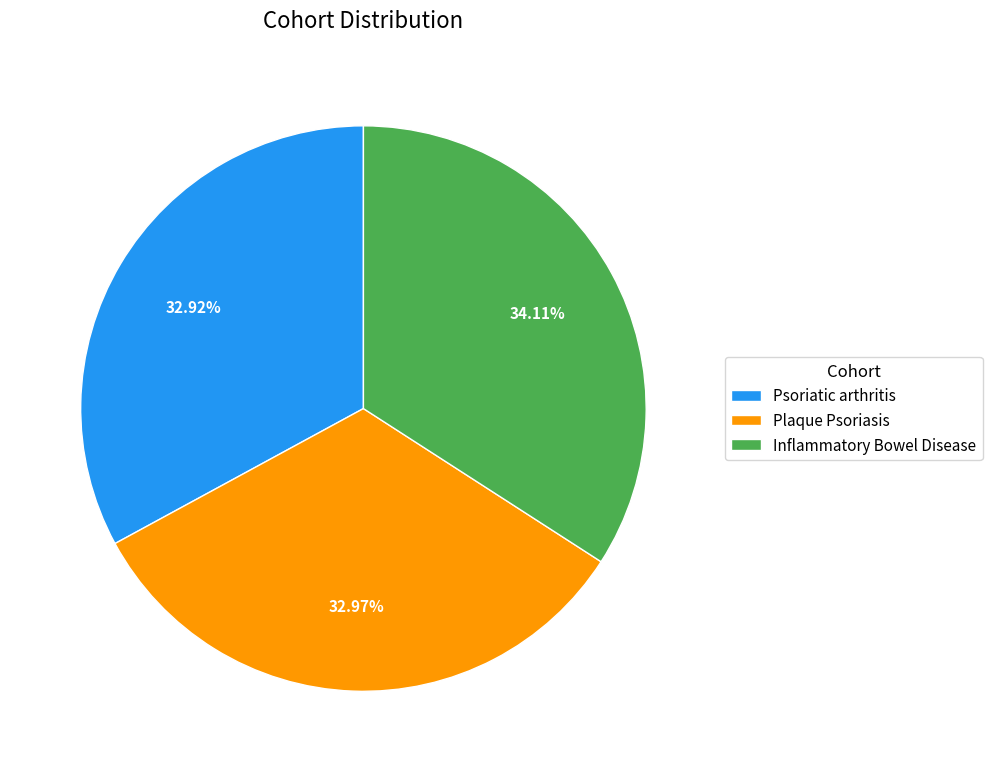

Does Psoriatic arthritis represent more than half of the total?

No